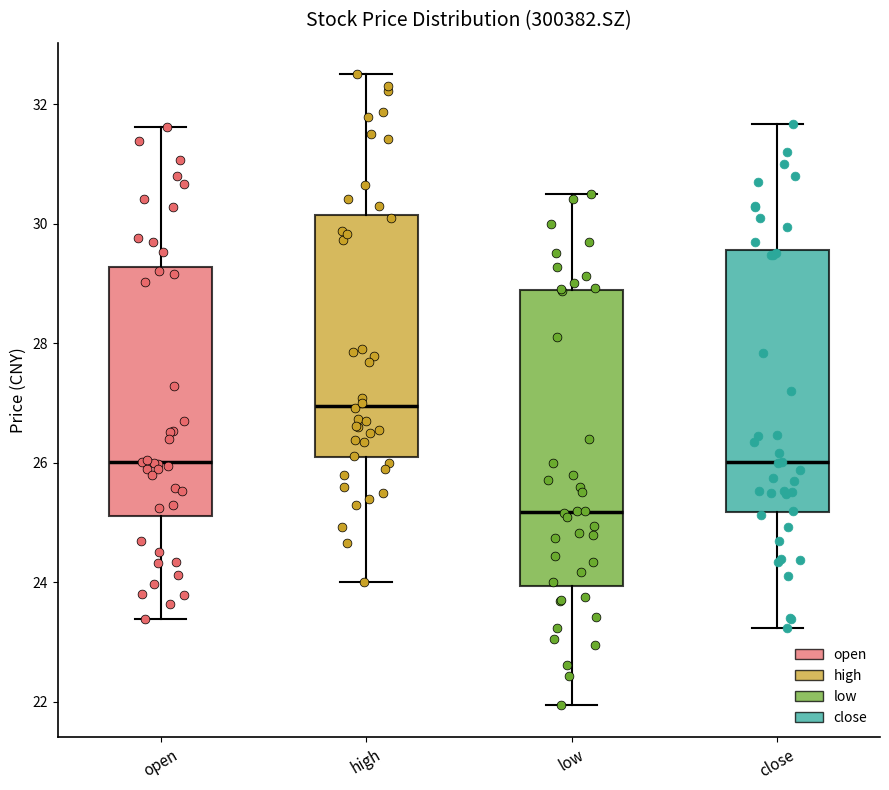

Which box has the lowest median line?

low